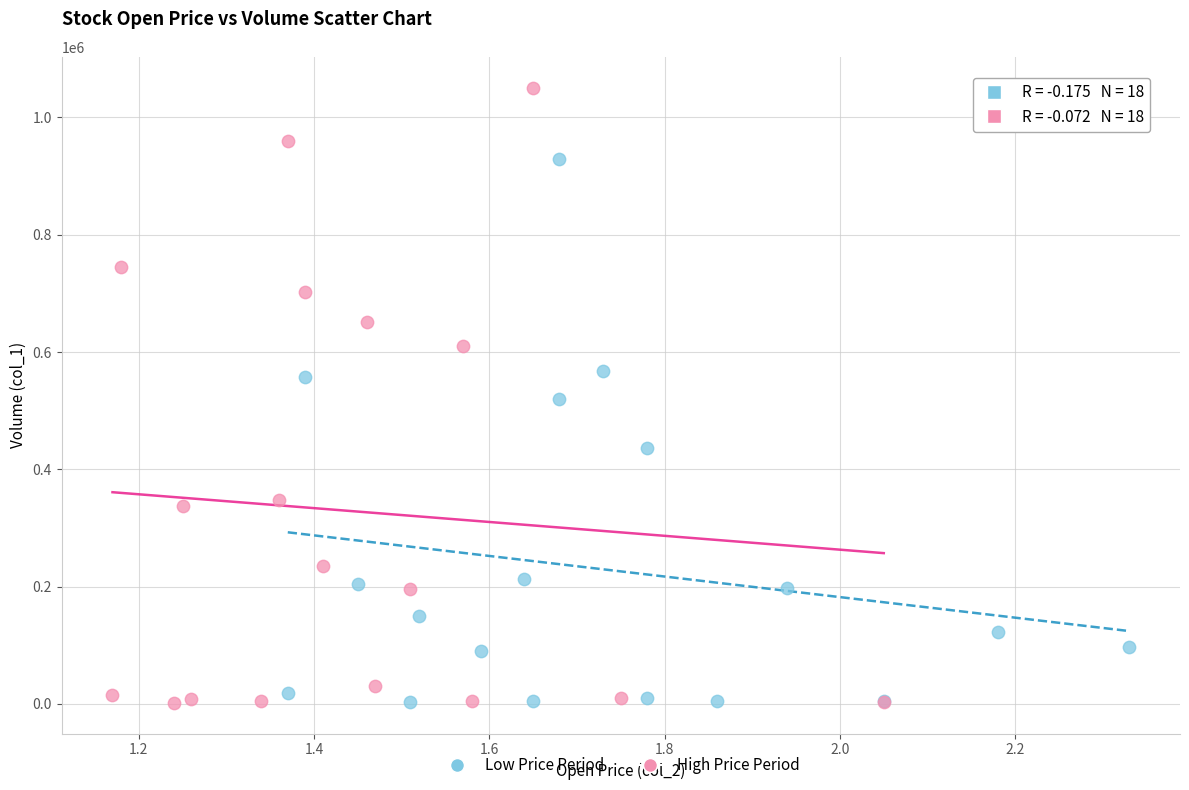

Which series has the largest Y range (max minus min)?

High Price Period